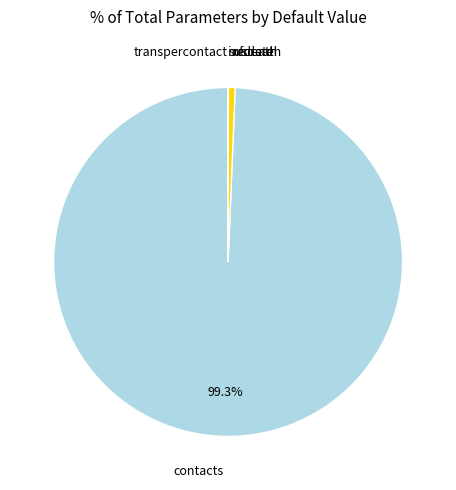

Is there any slice that represents more than half of the pie?

Yes